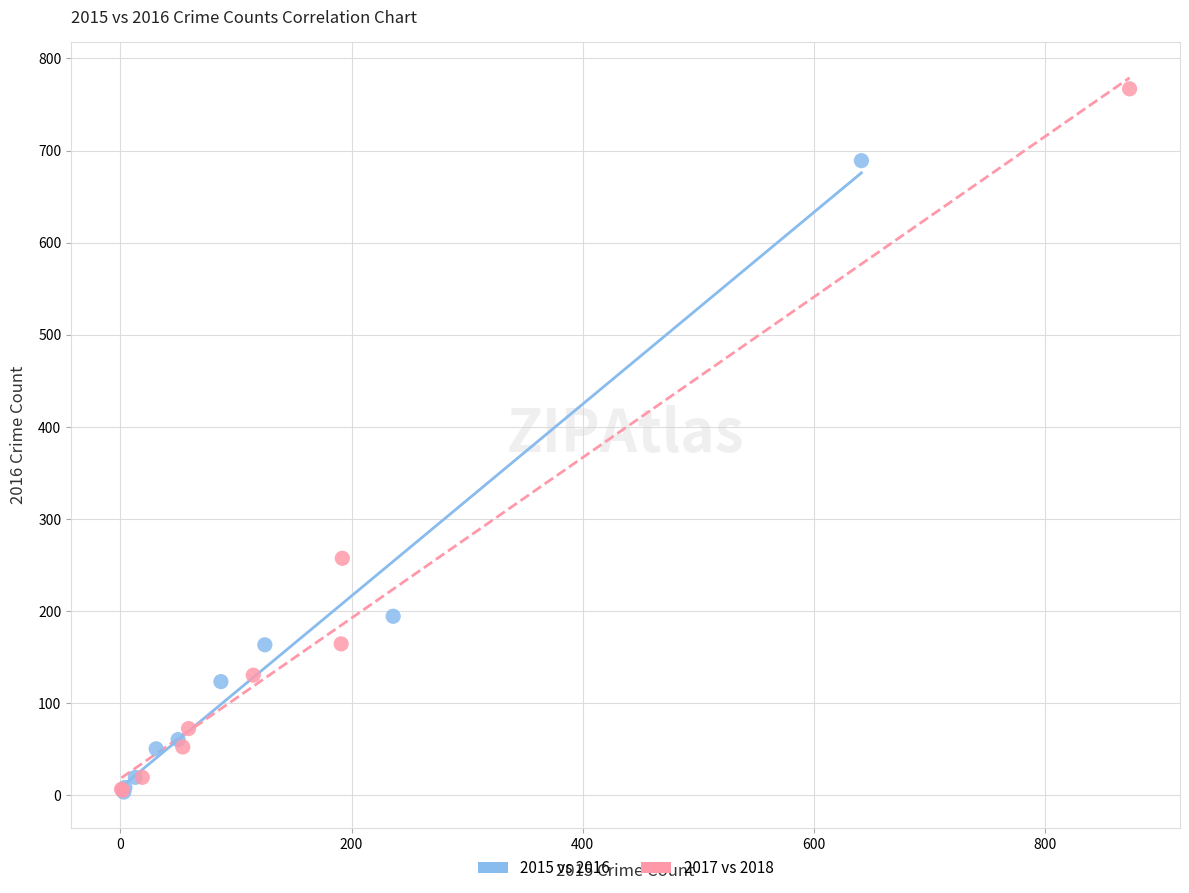

Which series contains the highest Y value?

2017 vs 2018